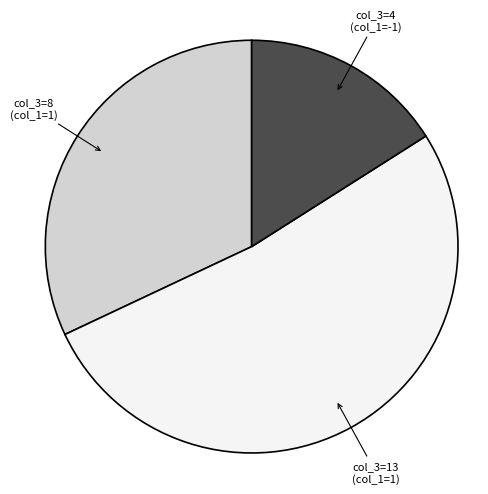

Is there any slice that represents more than half of the pie?

Yes